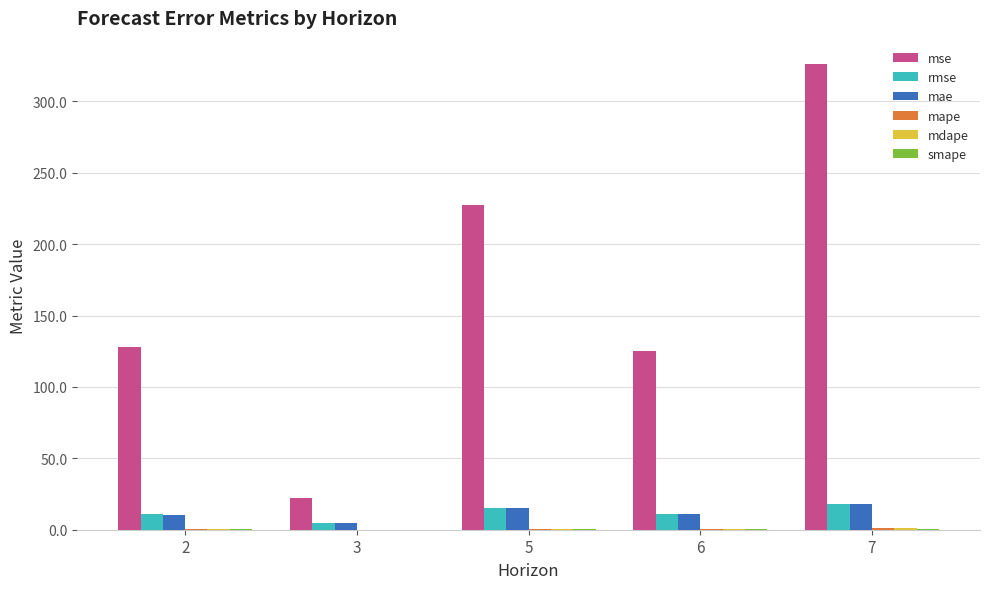

Which series has the widest spread of values?

mse